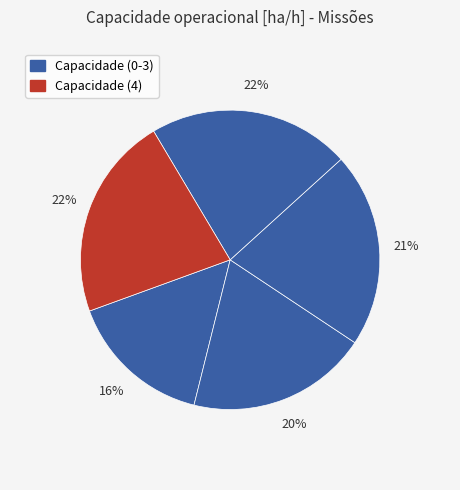

How many slices are in this pie chart?

5